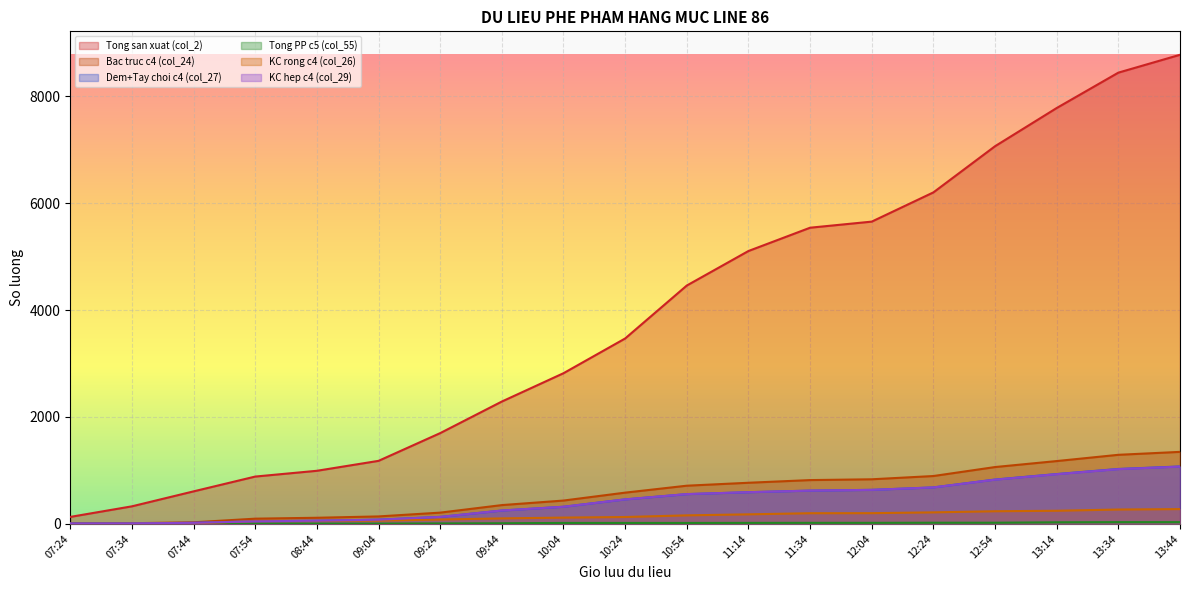

At which category is the sum across all series the highest?

13:44